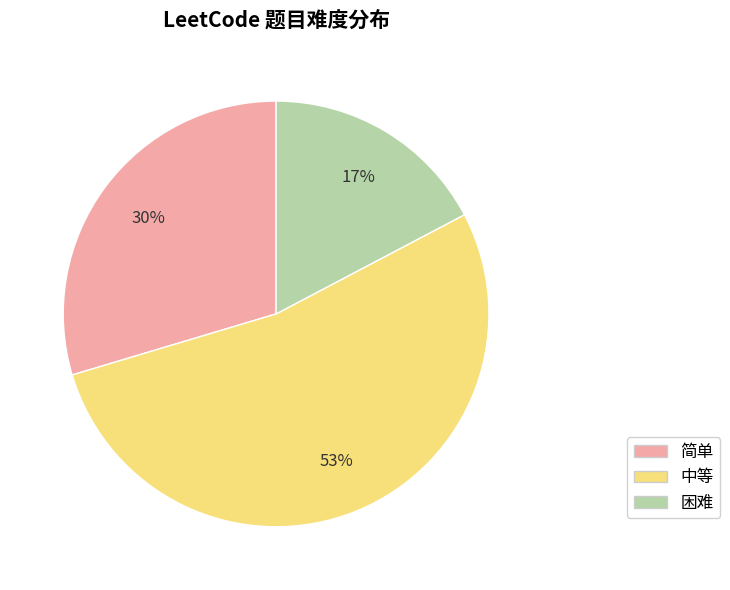

Does 困难 represent more than half of the total?

No